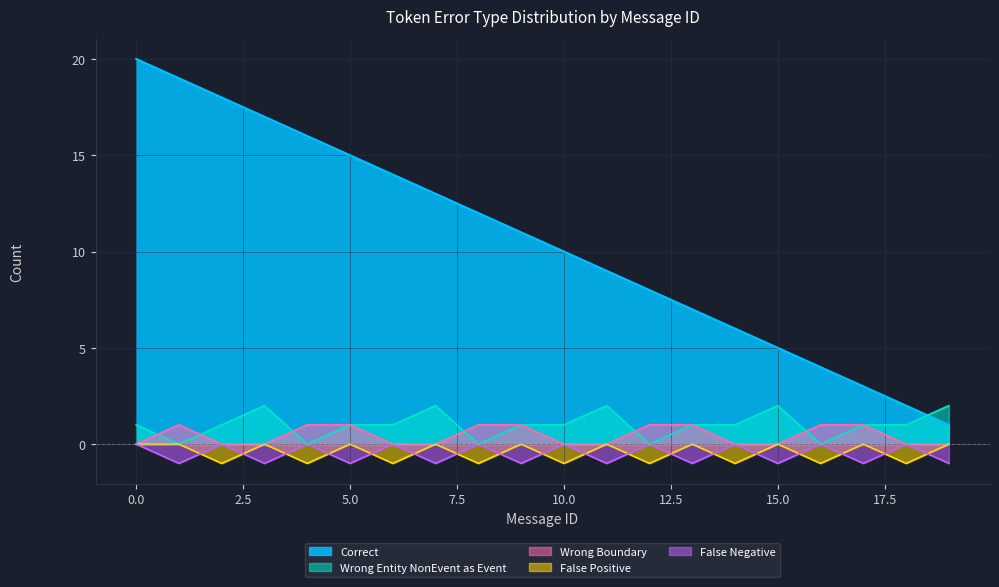

Read the Correct value at 14, to the nearest 10.

10